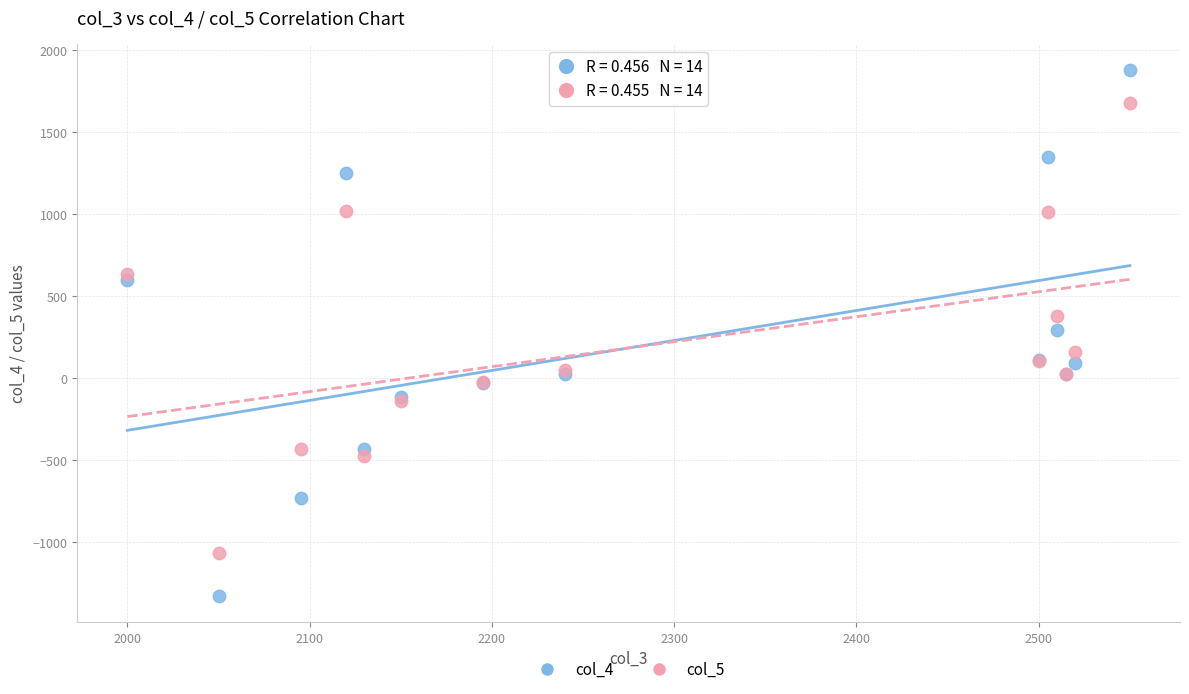

What is the X range (max minus min) for the scatter plot?

550.0